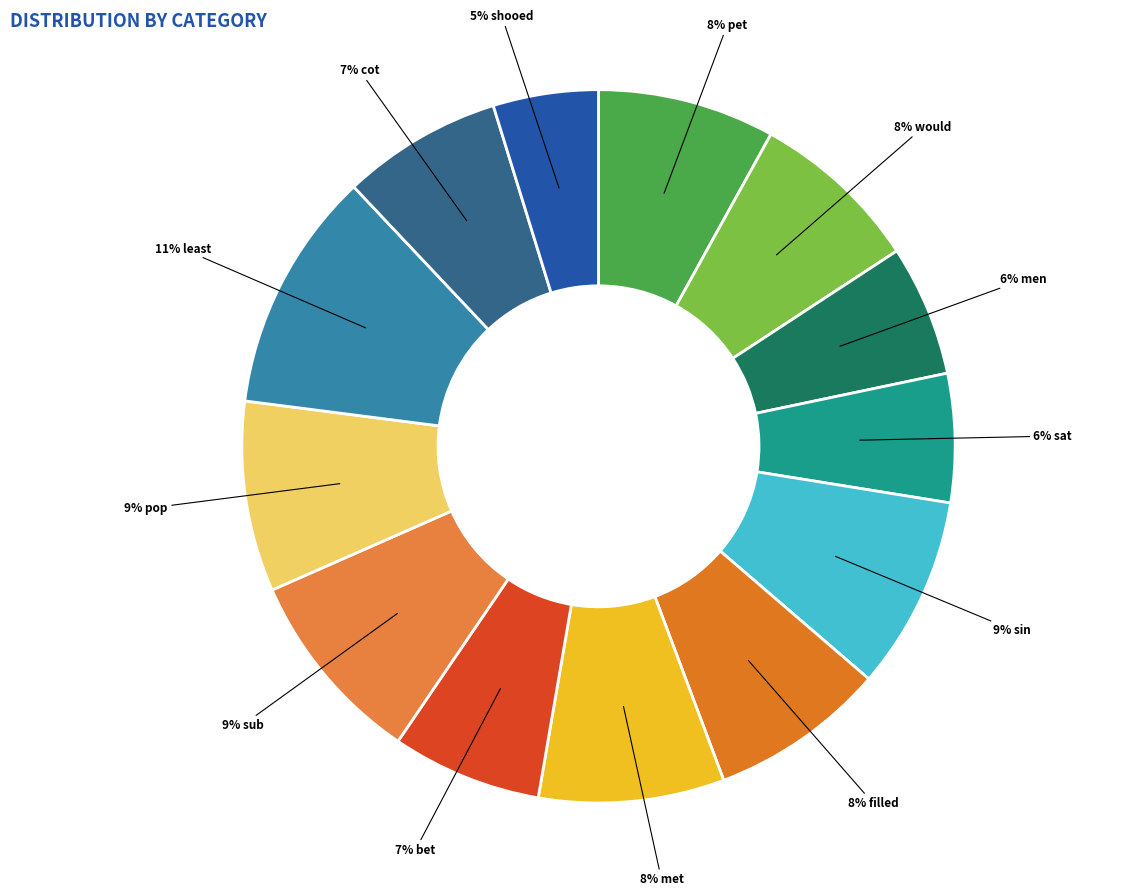

Rank the categories by value from lowest to highest.

shooed, sat, men, bet, cot, would, filled, pet, met, pop, sin, sub, least